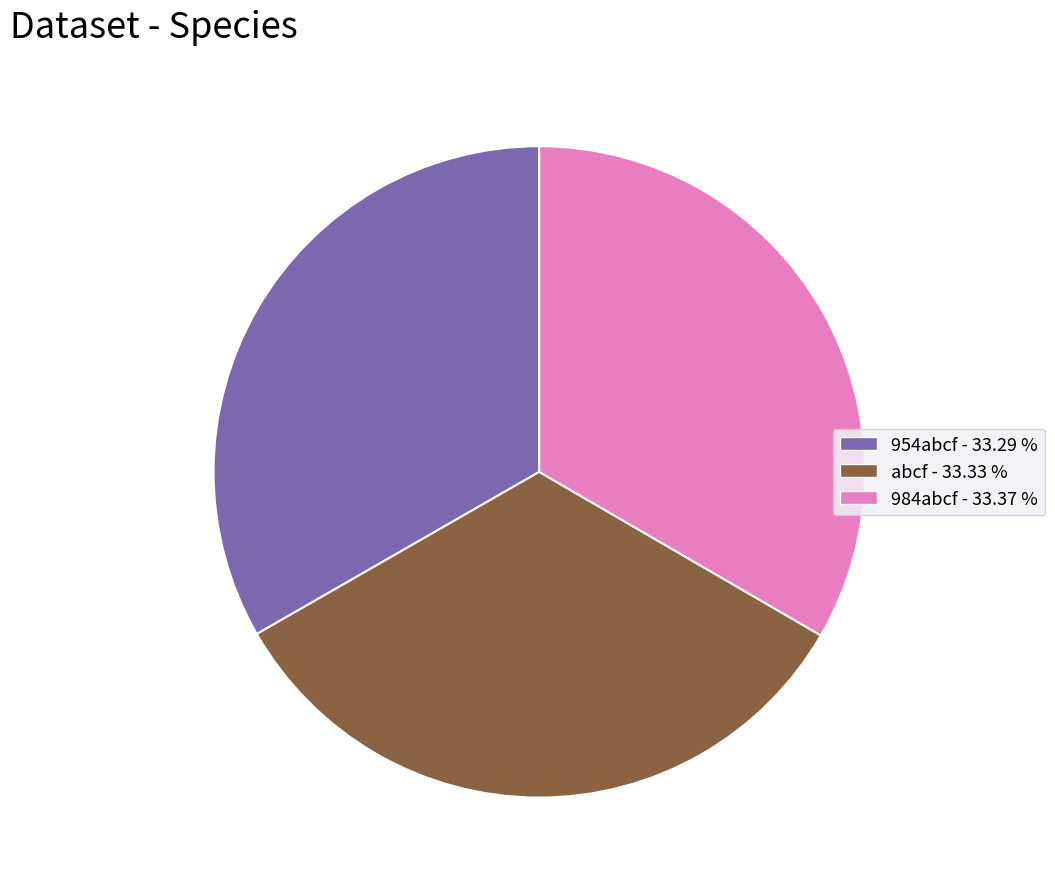

Combined, do 954abcf - 33.29 % and 984abcf - 33.37 % account for over 50%?

Yes